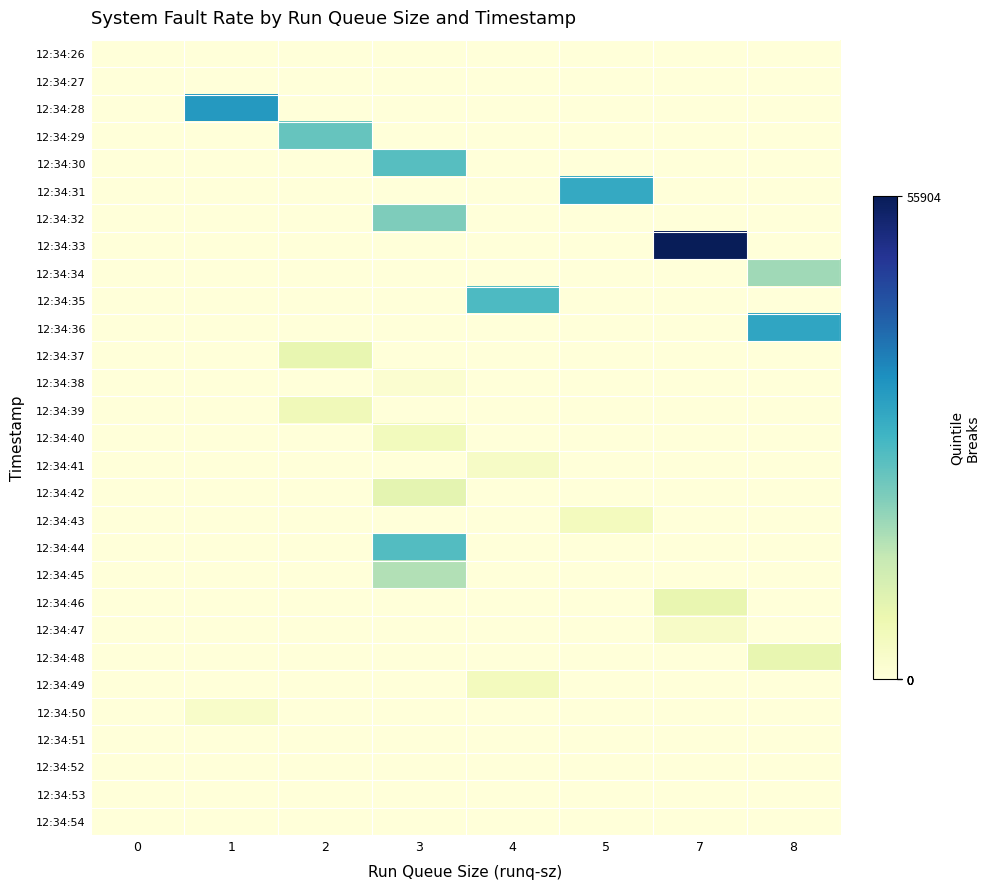

Reading left to right, transcribe all the data shown in this chart.

12:34:26: 0=0	1=38	2=0	3=0	4=0	5=0	7=0	8=0
12:34:27: 0=0	1=0	2=0	3=0	4=0	5=0	7=0	8=0
12:34:28: 0=0	1=33391	2=0	3=0	4=0	5=0	7=0	8=0
12:34:29: 0=0	1=0	2=23772	3=0	4=0	5=0	7=0	8=0
12:34:30: 0=0	1=0	2=0	3=25509	4=0	5=0	7=0	8=0
12:34:31: 0=0	1=0	2=0	3=0	4=0	5=30184	7=0	8=0
12:34:32: 0=0	1=0	2=0	3=21047	4=0	5=0	7=0	8=0
12:34:33: 0=0	1=0	2=0	3=0	4=0	5=0	7=55904	8=0
12:34:34: 0=0	1=0	2=0	3=0	4=0	5=0	7=0	8=17876
12:34:35: 0=0	1=0	2=0	3=0	4=26635	5=0	7=0	8=0
12:34:36: 0=0	1=0	2=0	3=0	4=0	5=0	7=0	8=31112
12:34:37: 0=0	1=0	2=7937	3=0	4=0	5=0	7=0	8=0
12:34:38: 0=0	1=0	2=0	3=1605	4=0	5=0	7=0	8=0
12:34:39: 0=0	1=0	2=5607	3=0	4=0	5=0	7=0	8=0
12:34:40: 0=0	1=0	2=0	3=4878	4=0	5=0	7=0	8=0
12:34:41: 0=0	1=0	2=0	3=0	4=3366	5=0	7=0	8=0
12:34:42: 0=0	1=0	2=0	3=8629	4=0	5=0	7=0	8=0
12:34:43: 0=0	1=0	2=0	3=0	4=0	5=4659	7=0	8=0
12:34:44: 0=0	1=0	2=0	3=25897	4=0	5=0	7=0	8=0
12:34:45: 0=0	1=0	2=0	3=16125	4=0	5=0	7=0	8=0
12:34:46: 0=0	1=0	2=0	3=0	4=0	5=0	7=7788	8=0
12:34:47: 0=0	1=0	2=0	3=0	4=0	5=0	7=3197	8=0
12:34:48: 0=0	1=0	2=0	3=0	4=0	5=0	7=0	8=7951
12:34:49: 0=0	1=0	2=0	3=0	4=4770	5=0	7=0	8=0
12:34:50: 0=0	1=2712	2=0	3=0	4=0	5=0	7=0	8=0
12:34:51: 0=0	1=0	2=0	3=0	4=0	5=5	7=0	8=0
12:34:52: 0=0	1=0	2=0	3=0	4=0	5=13	7=0	8=0
12:34:53: 0=0	1=0	2=0	3=0	4=0	5=3	7=0	8=0
12:34:54: 0=0	1=0	2=0	3=0	4=0	5=1	7=0	8=0